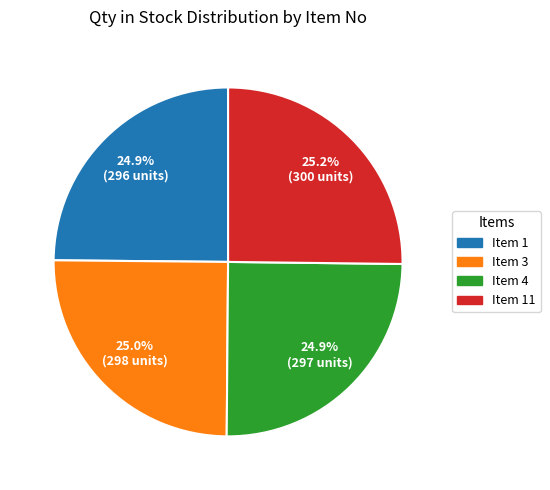

Is there any slice that represents more than half of the pie?

No